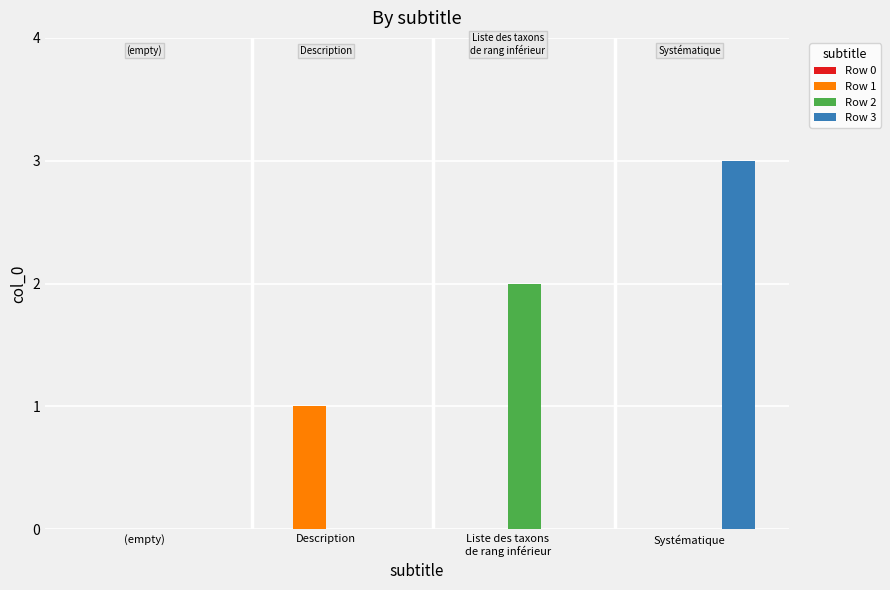

How many categories are shown in the chart?

4